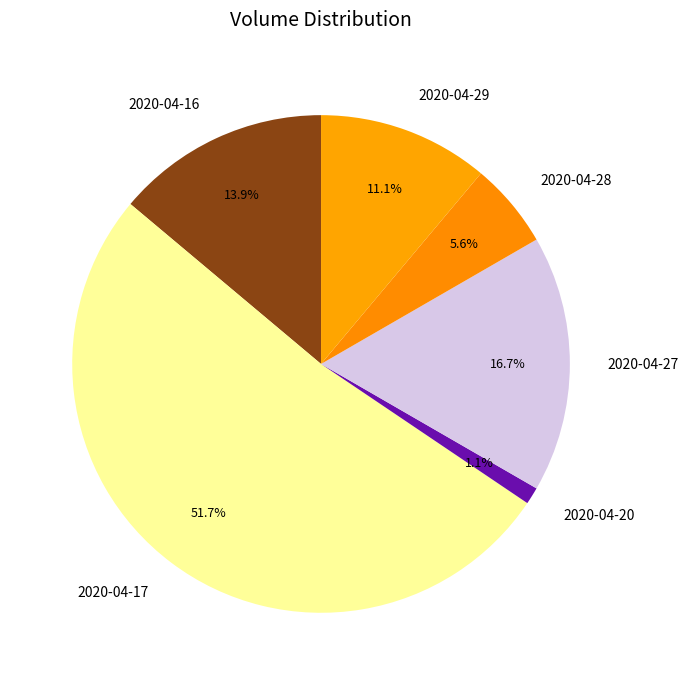

Is there any slice that represents more than half of the pie?

Yes